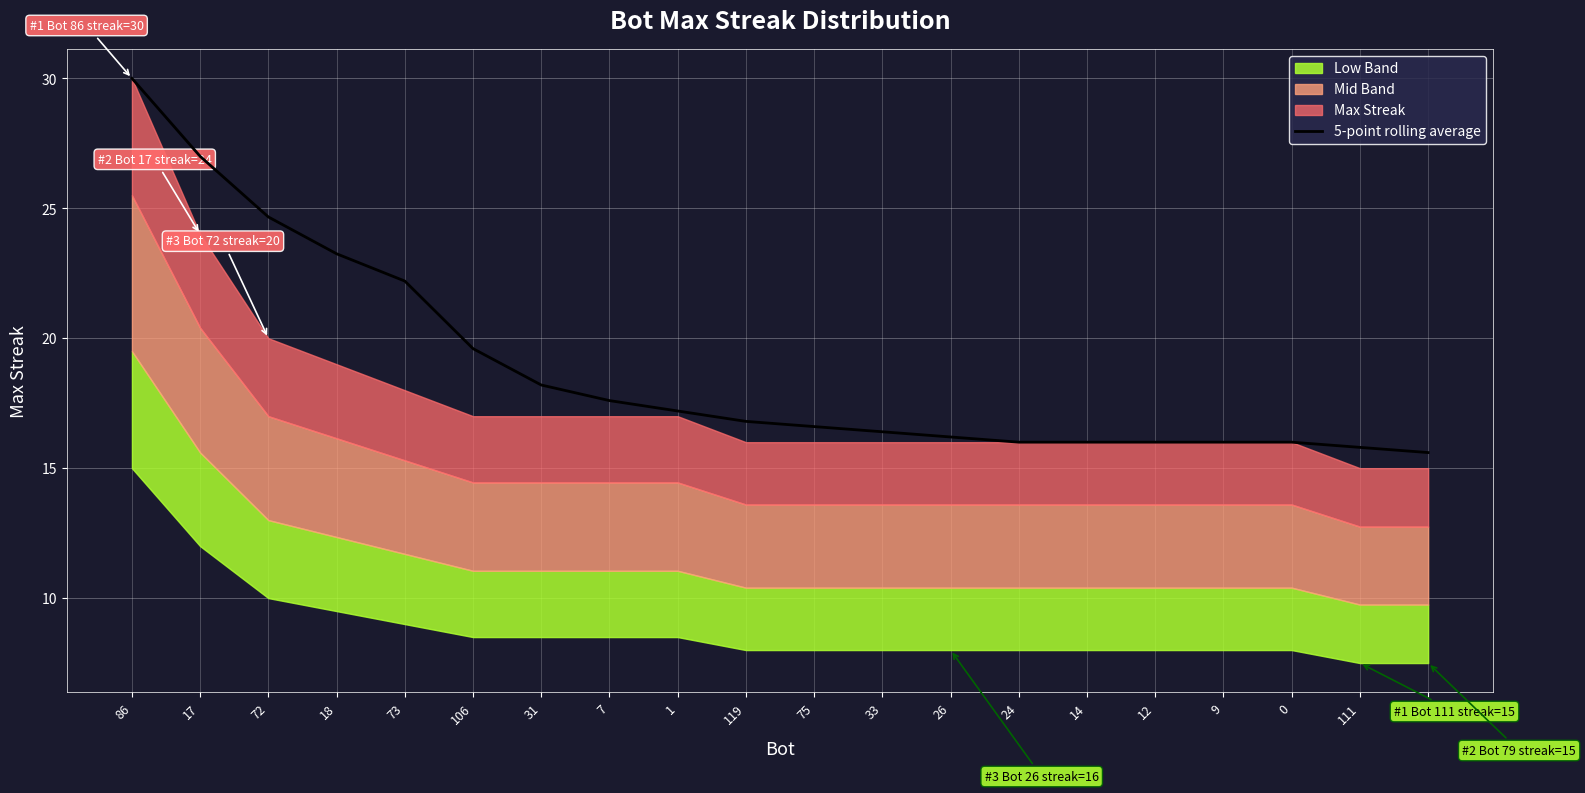

What is the value of the 16th point from the left?

16.0